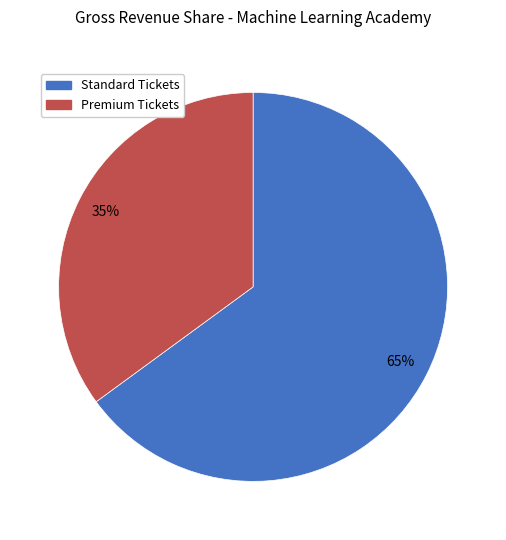

Is there a majority slice in this chart?

Yes